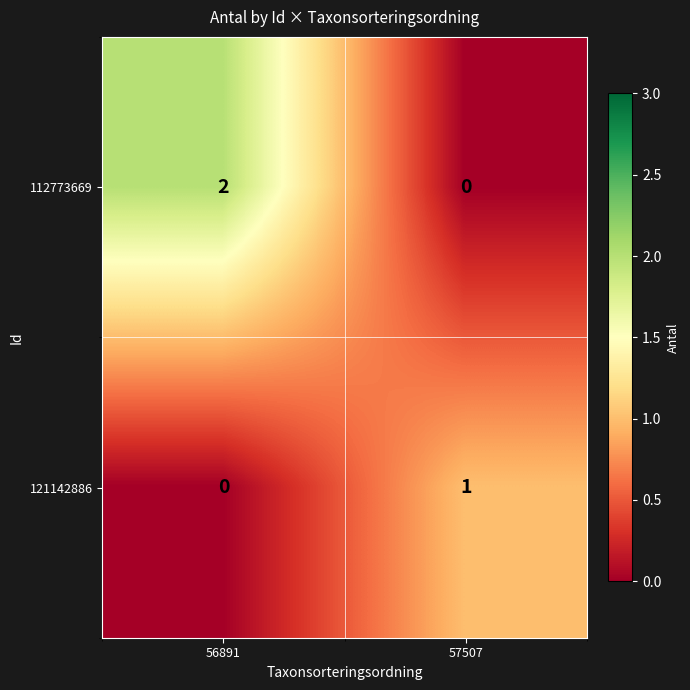

List the series in order of their overall mean, highest first.

112773669, 121142886